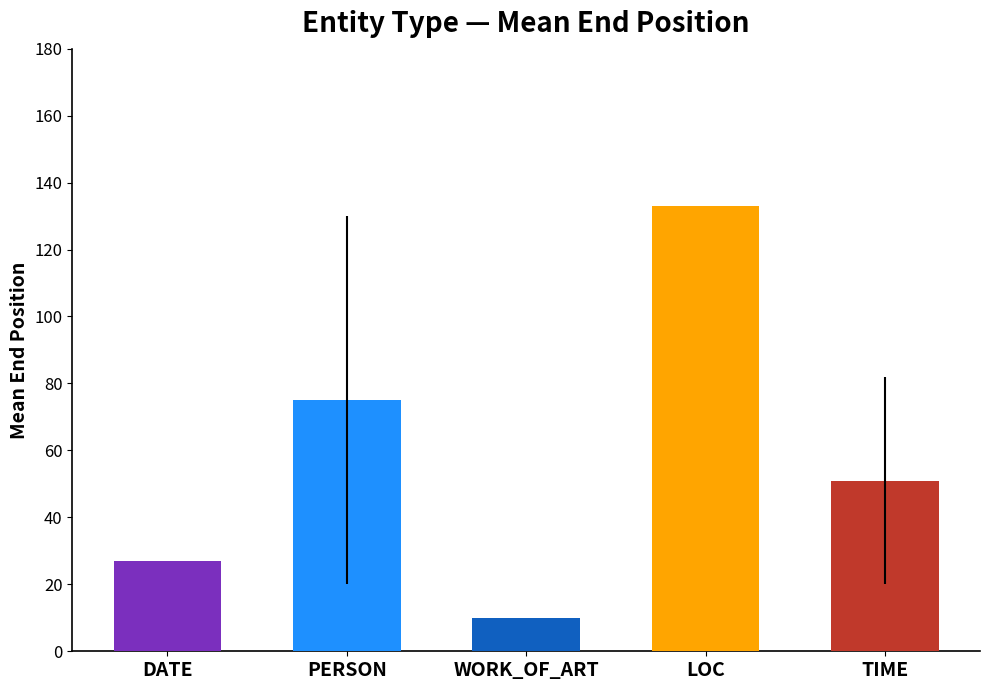

What is the greatest value displayed?

133.0